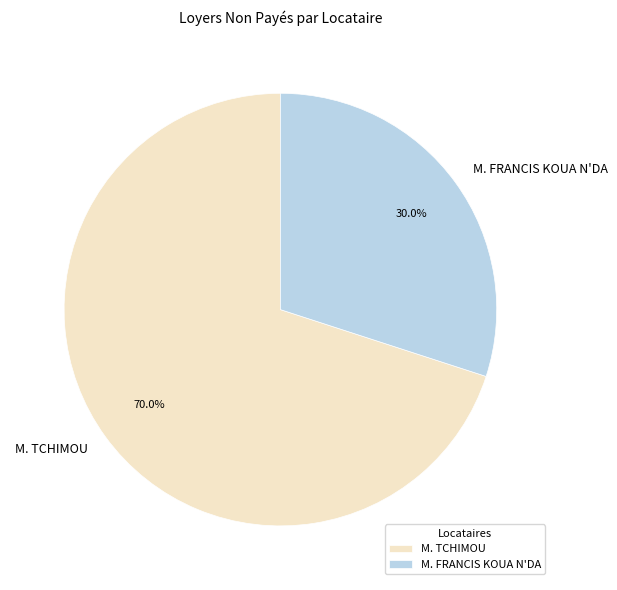

What percentage is the M. TCHIMOU slice, to the nearest percent?

70%